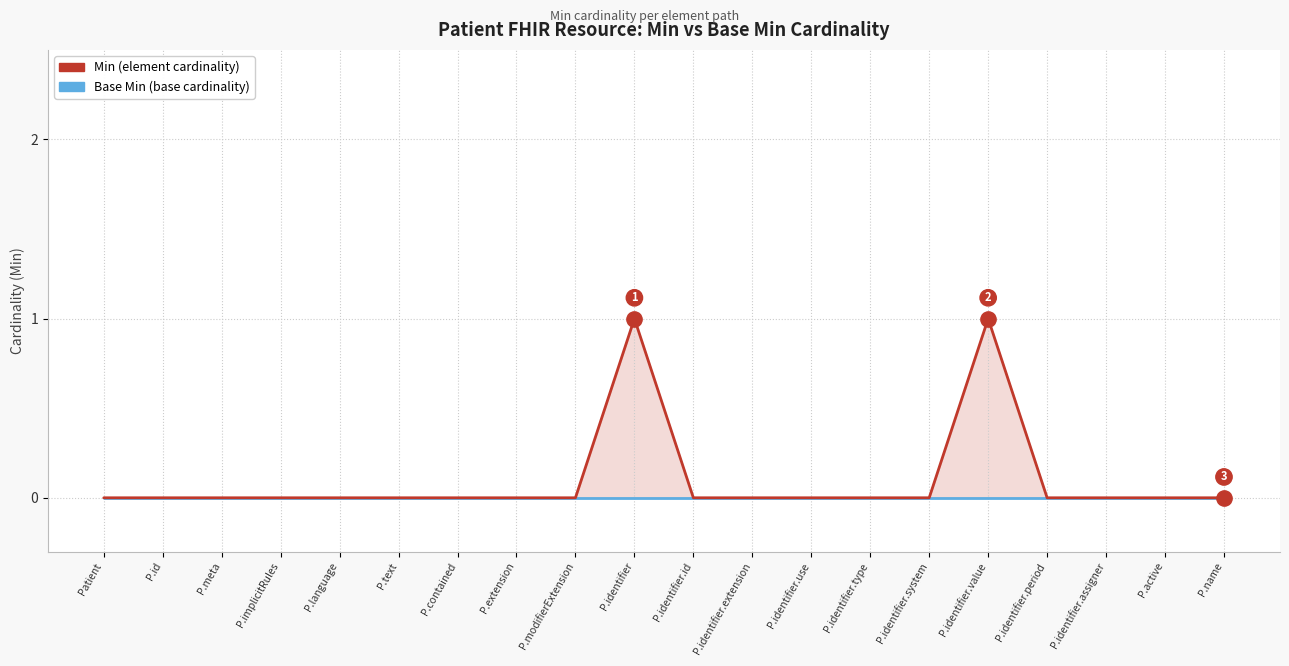

Rank the series by their maximum value, from highest to lowest.

Min, Base Min